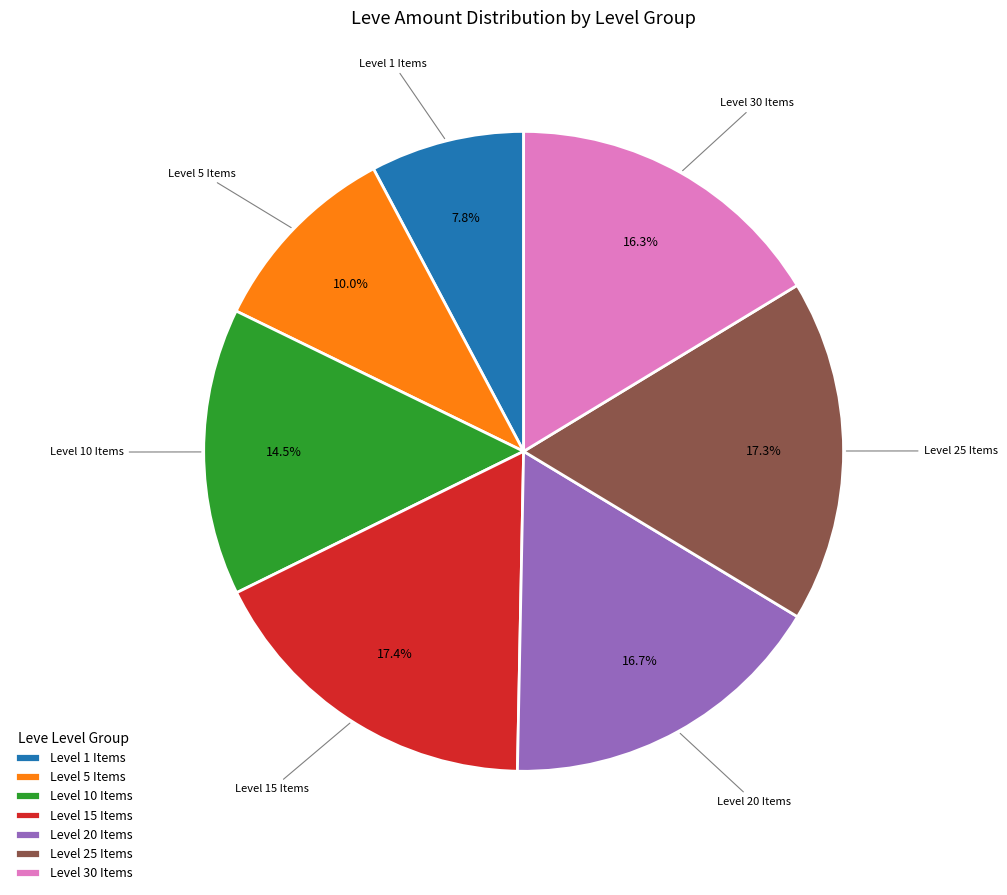

Which slice is the smallest?

Level 1 Items